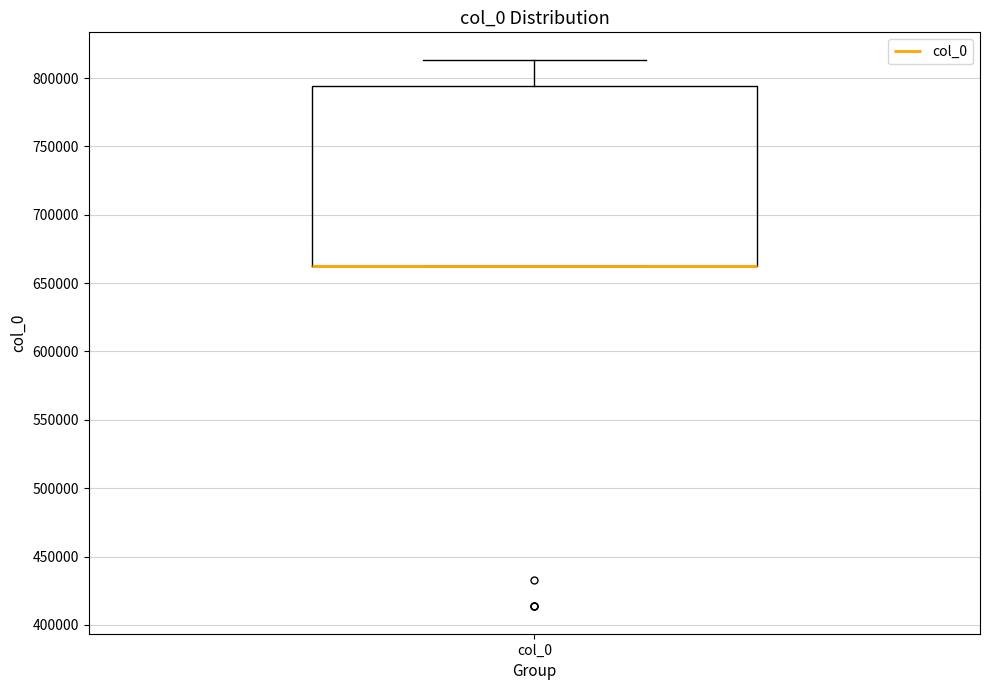

Read this box plot against the y-axis: the position of the median line, the range covered by the box, and the ends of both whiskers. The values are not printed on the chart, so give them approximately, as read against the axis.

median 660000 (drawn on the box's lower edge), box 660000 to 795000, whiskers 660000 to 815000